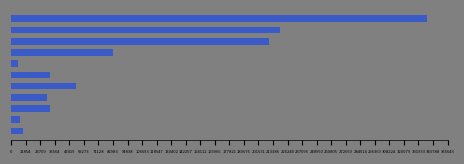

What is the difference between the maximum and minimum values?

333550